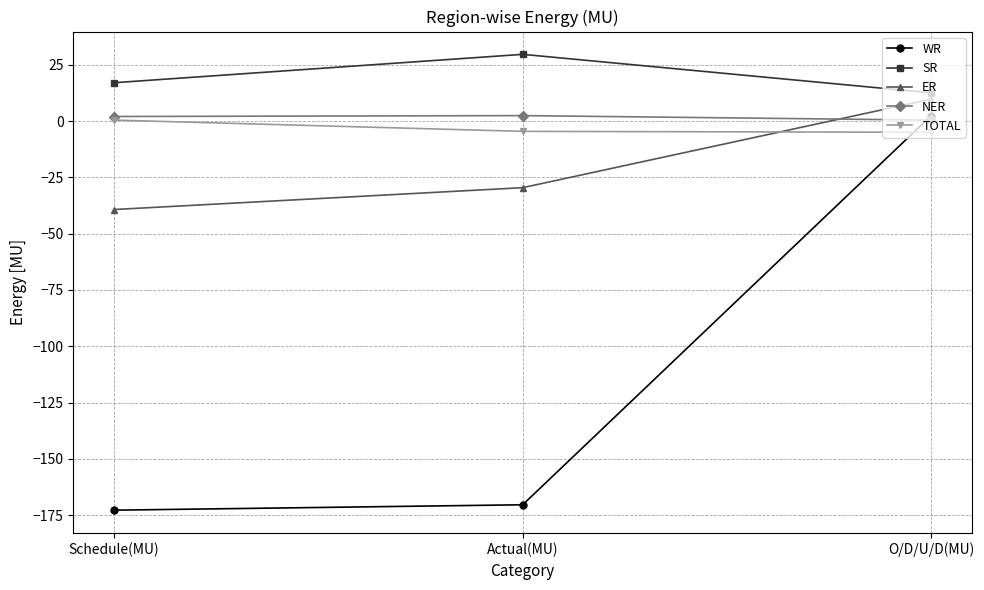

The value of WR at Schedule(MU) is -172.8. True or false?

True